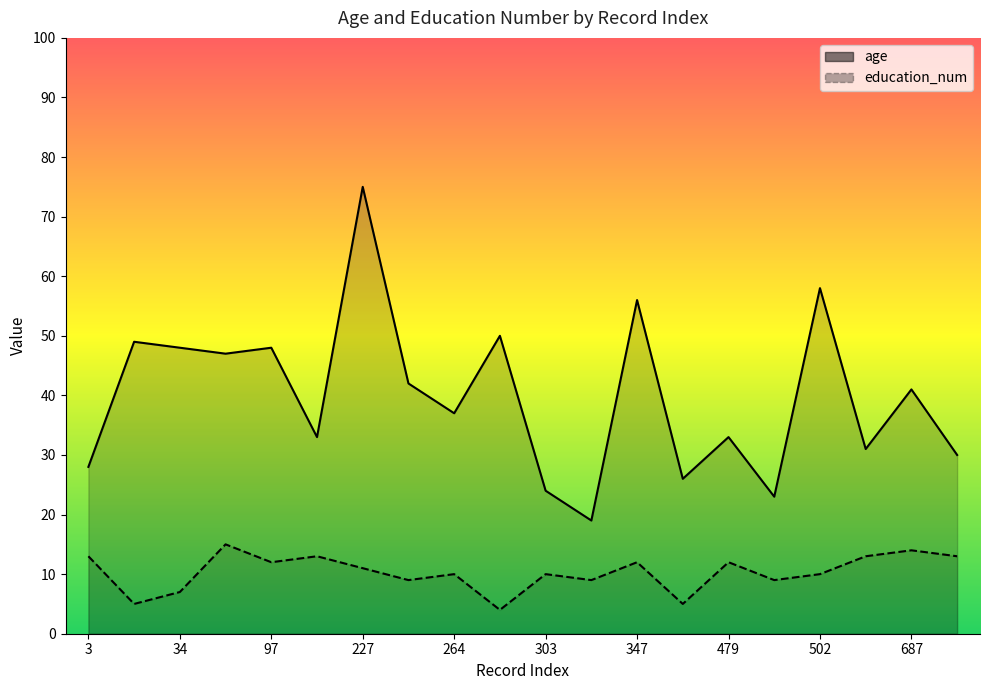

Which series has the largest total across all categories?

age